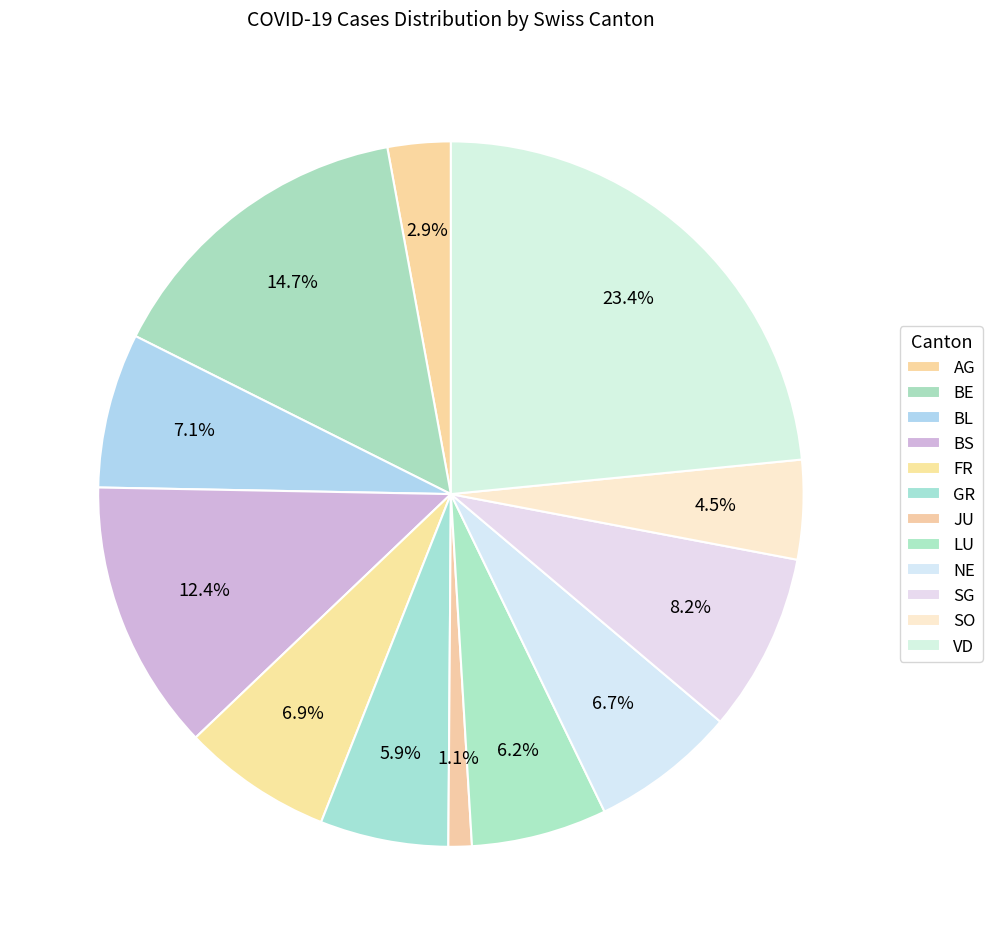

How many segments does this pie chart have?

12